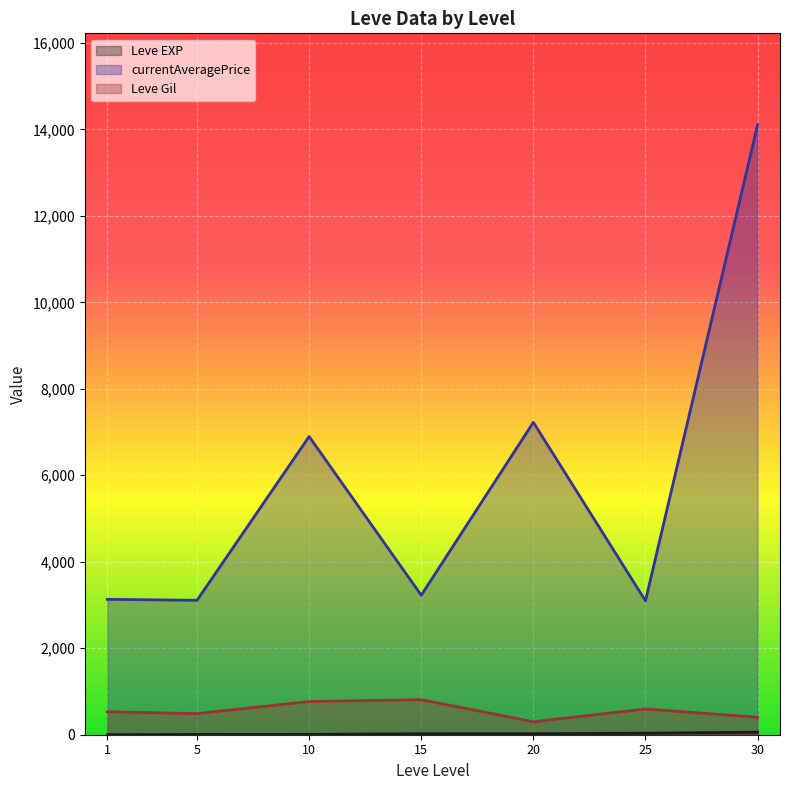

What is the difference between the maximum and minimum values in the currentAveragePrice series?

11009.7